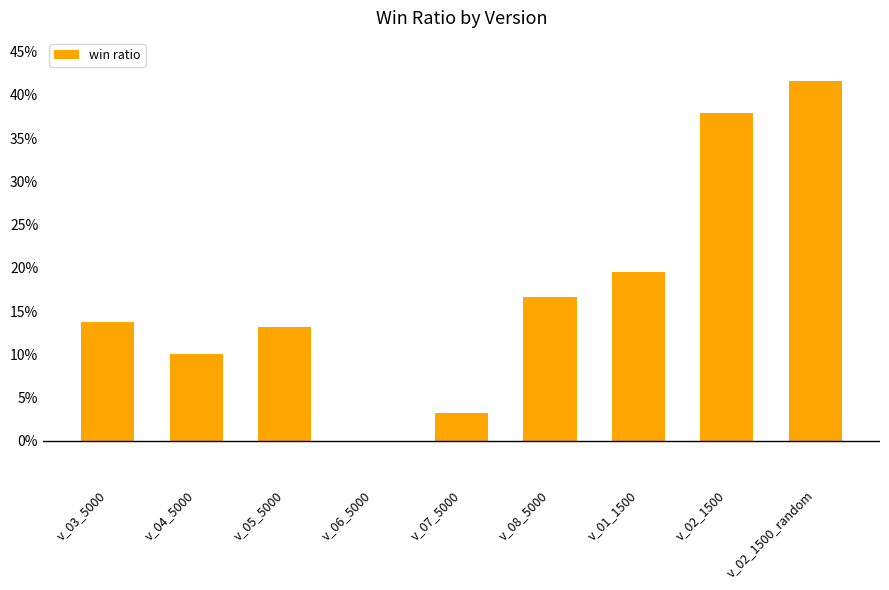

True or false: the data shows 0.2 at v_08_5000.

True